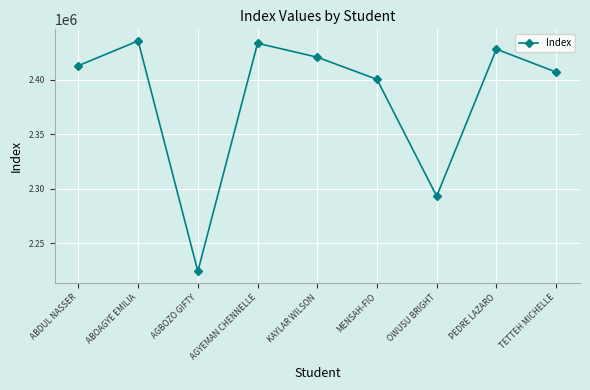

Approximately how many times larger is the value at ABOAGYE EMILIA compared to MENSAH-FIO?

1.0